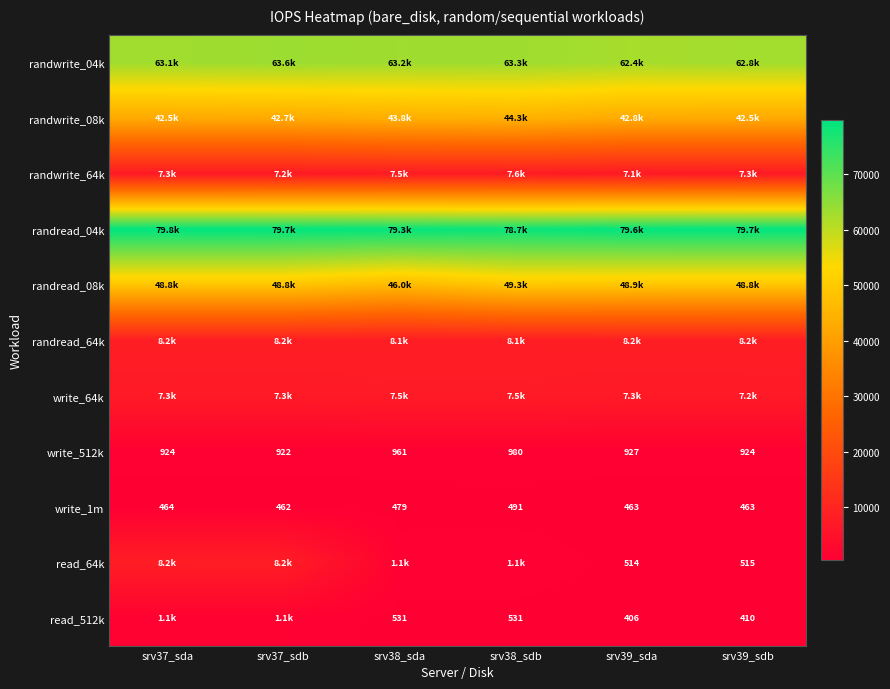

At which label is write_1m closest to 476?

srv38_sda